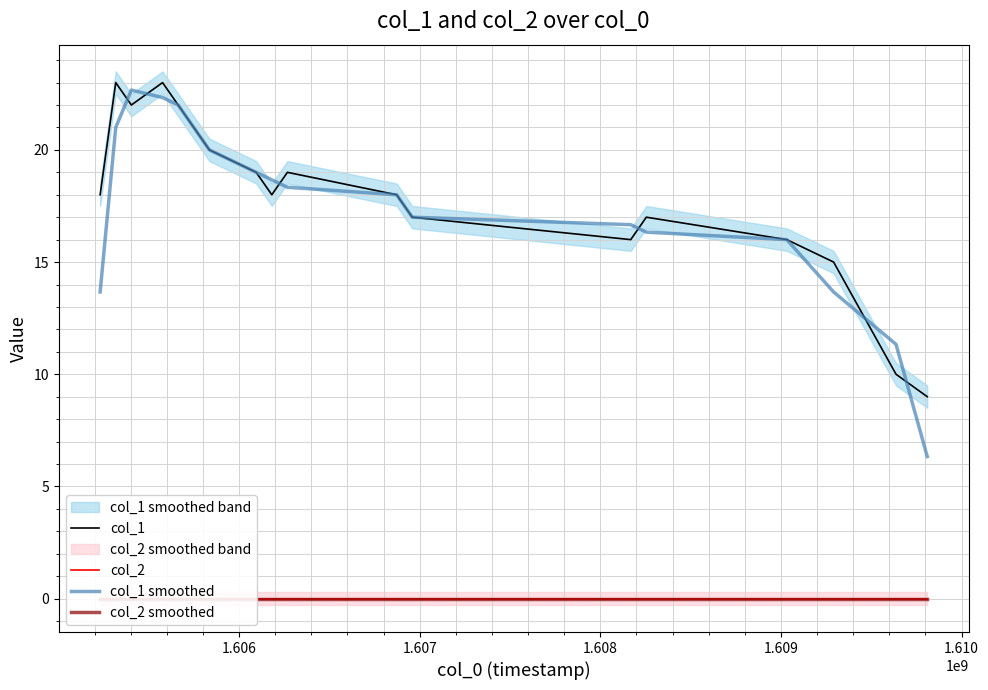

What is the highest value of the col_1 smoothed series?

22.7